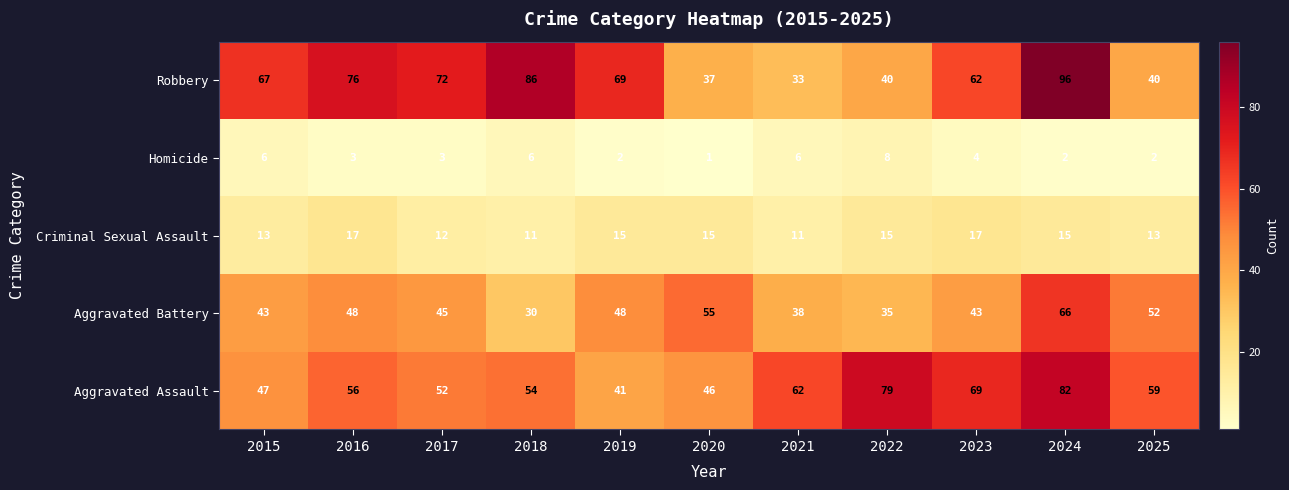

Is the value of Criminal Sexual Assault at 2016 greater than the value of Robbery at 2018?

No